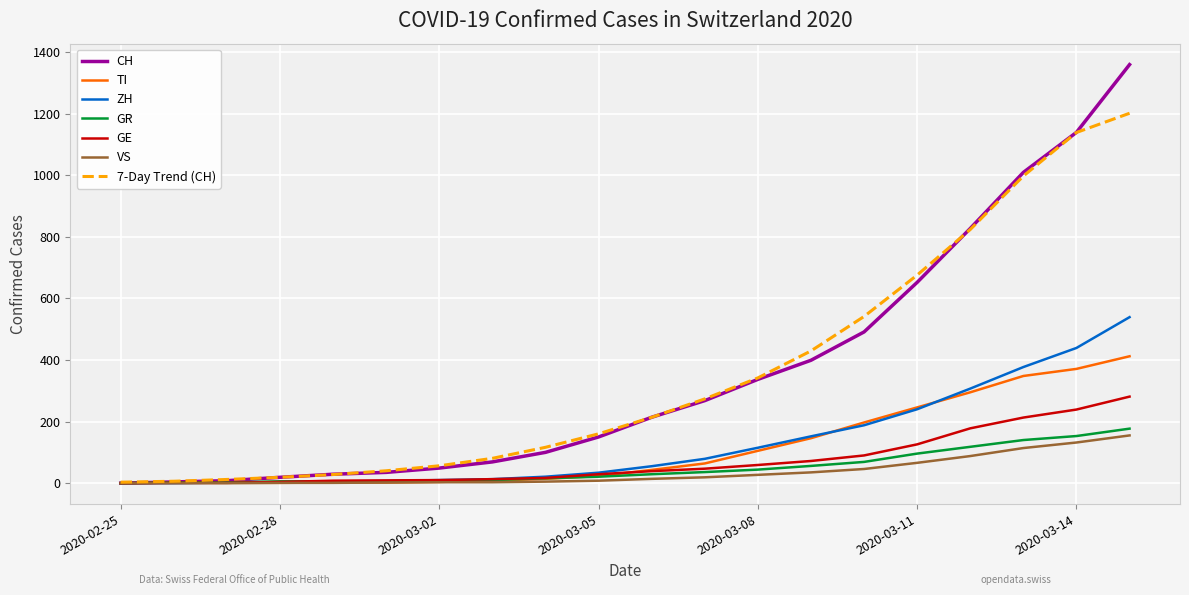

Does the chart display data point markers on the line(s)?

No